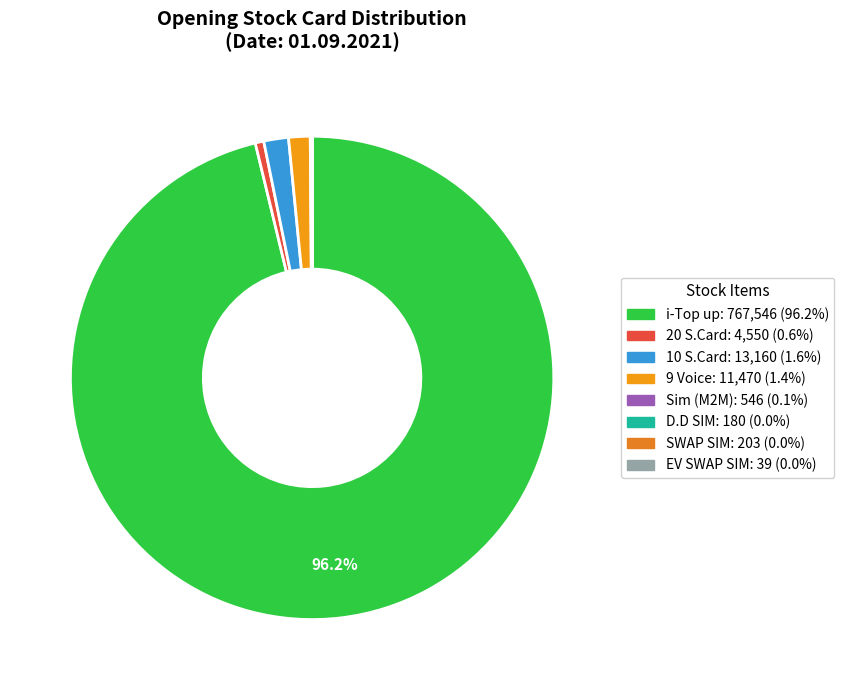

Is there a majority slice in this chart?

Yes